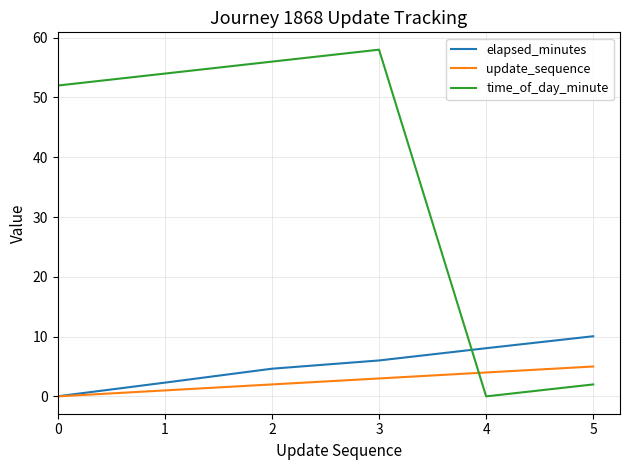

What is the sum of the time_of_day_minute values at 3 and 5?

60.0